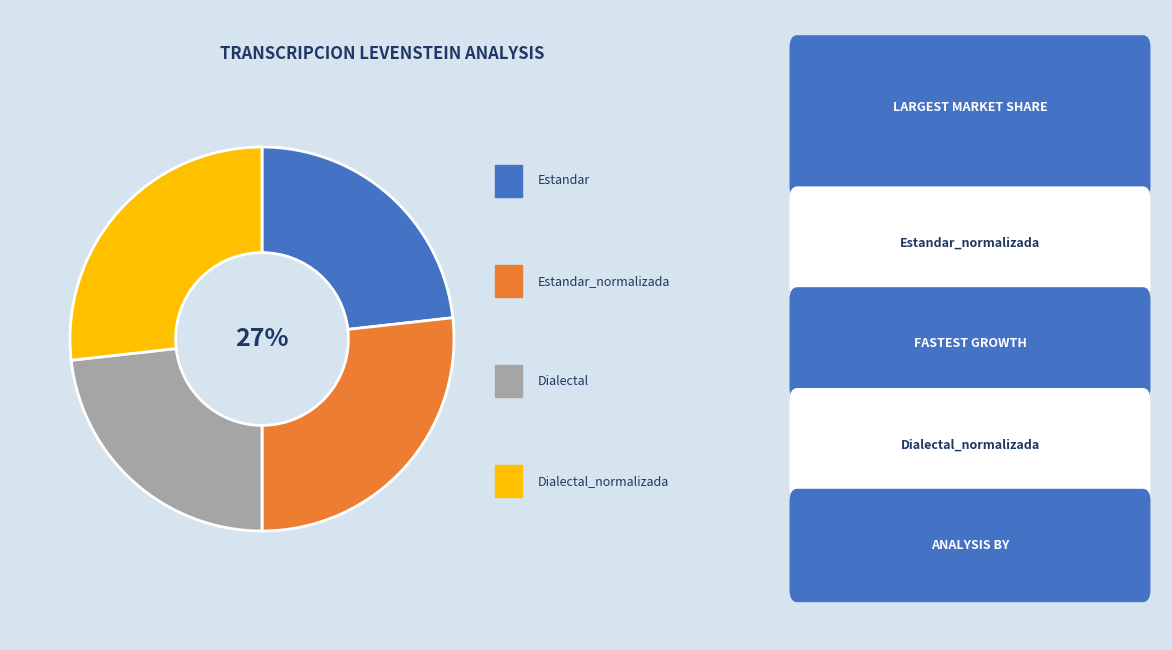

Is there a majority slice in this chart?

No